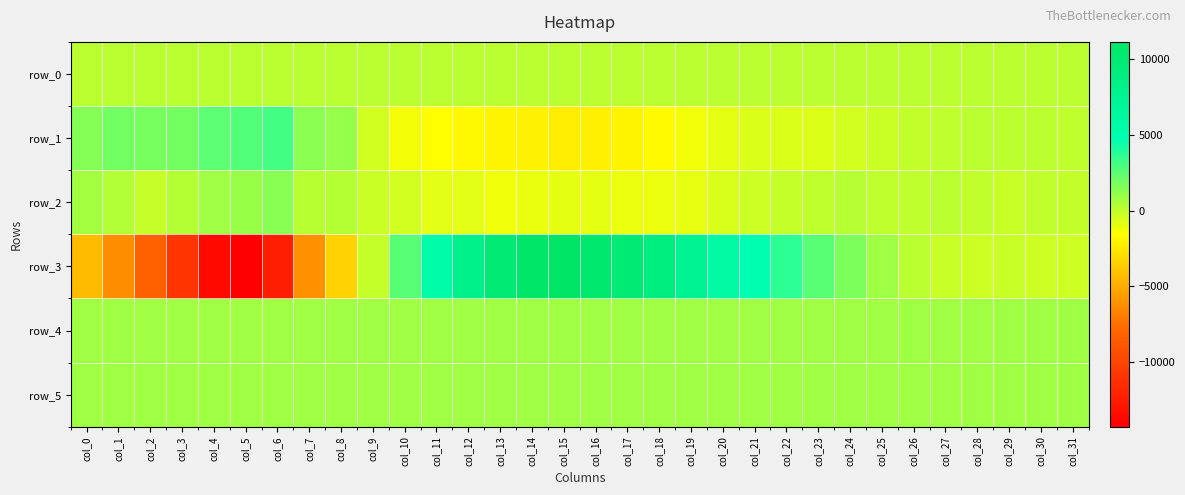

What is the difference between the row_2 values at col_12 and col_7?

1077.0